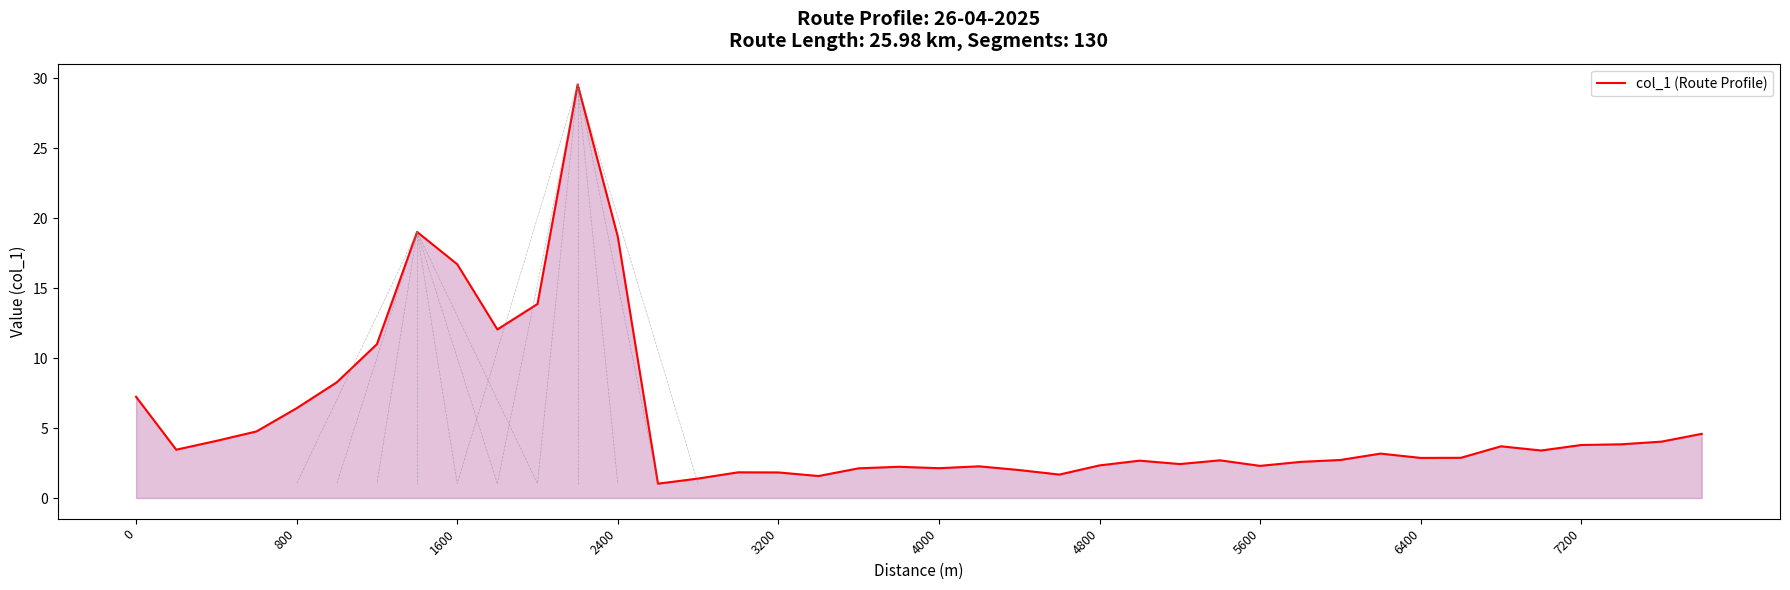

What is the maximum value shown in the chart?

29.5